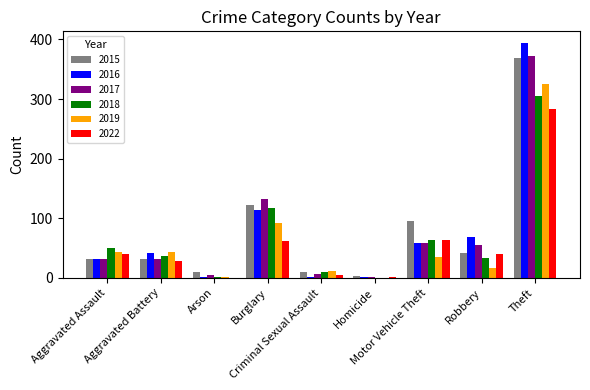

What is the greatest value displayed?

394